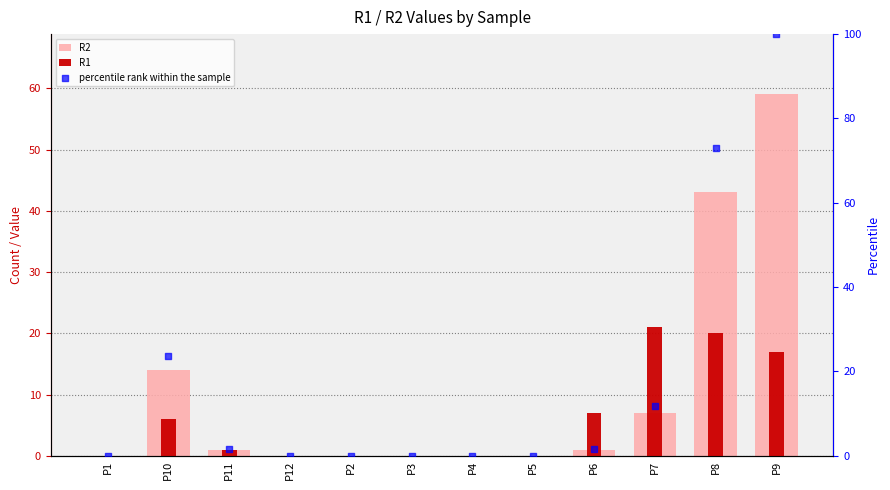

At which category is the sum across all series the highest?

P9